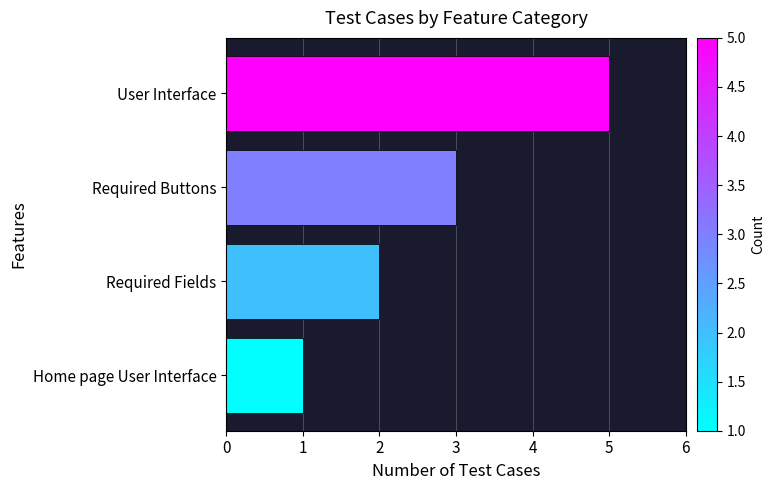

Count the values in the range 2 to 5.

3